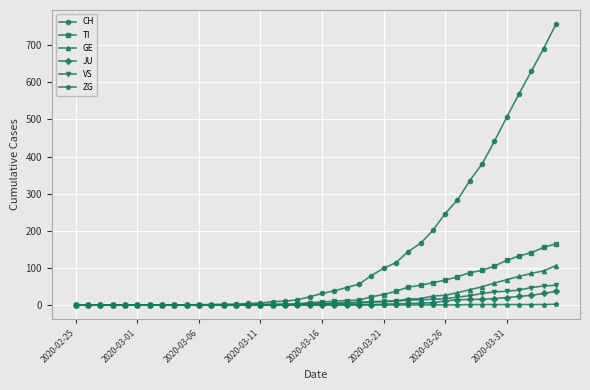

Which series has the largest total across all categories?

CH